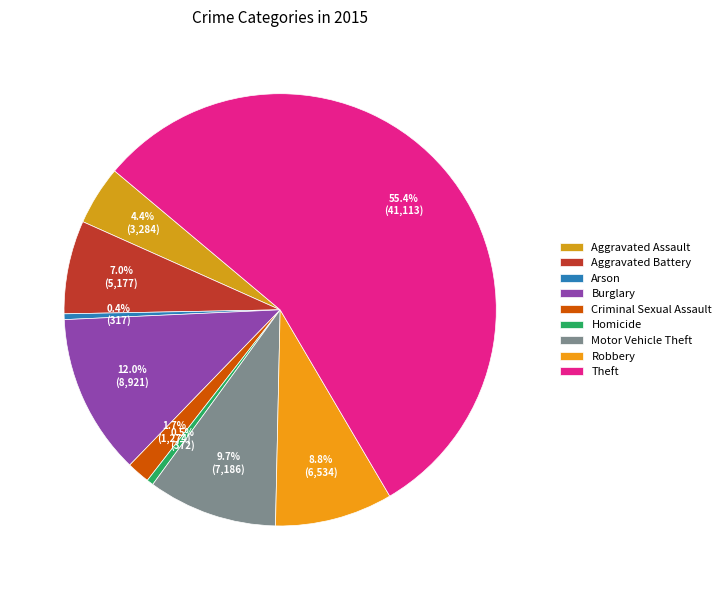

Which slice represents more than half of the pie?

Theft